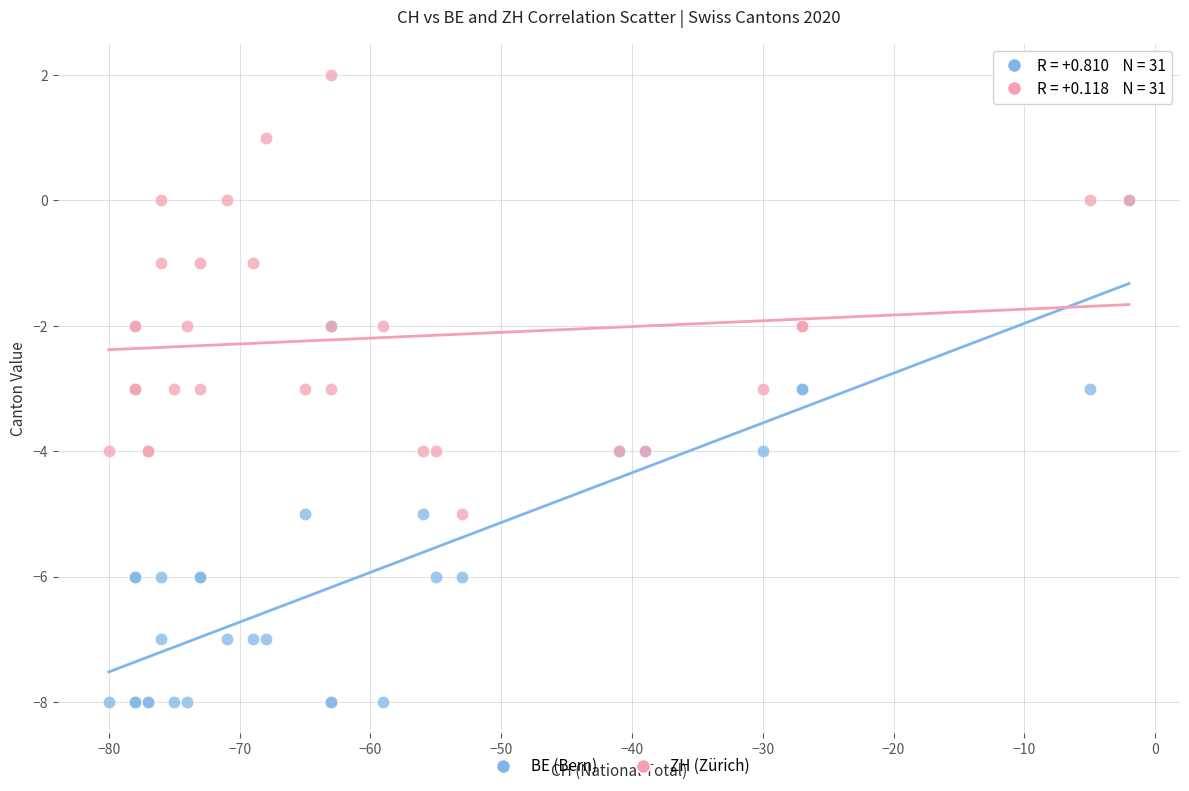

Which series contains the lowest Y value?

BE (Bern)